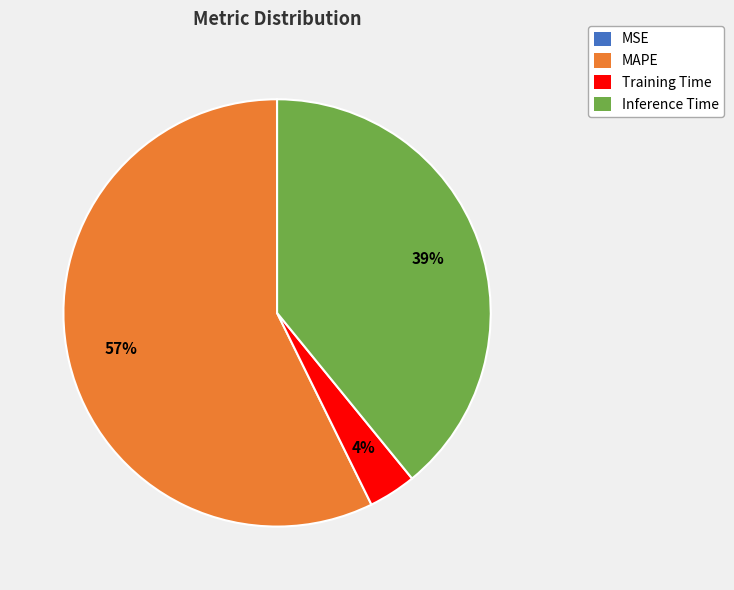

Is the sum of Inference Time and Training Time greater than half?

No